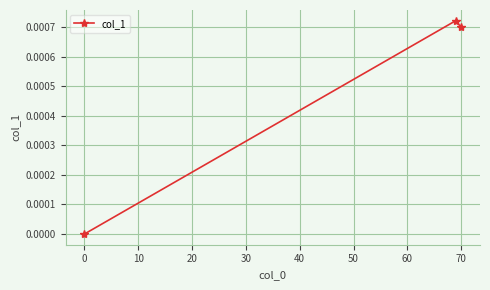

How many series are shown in this chart?

1